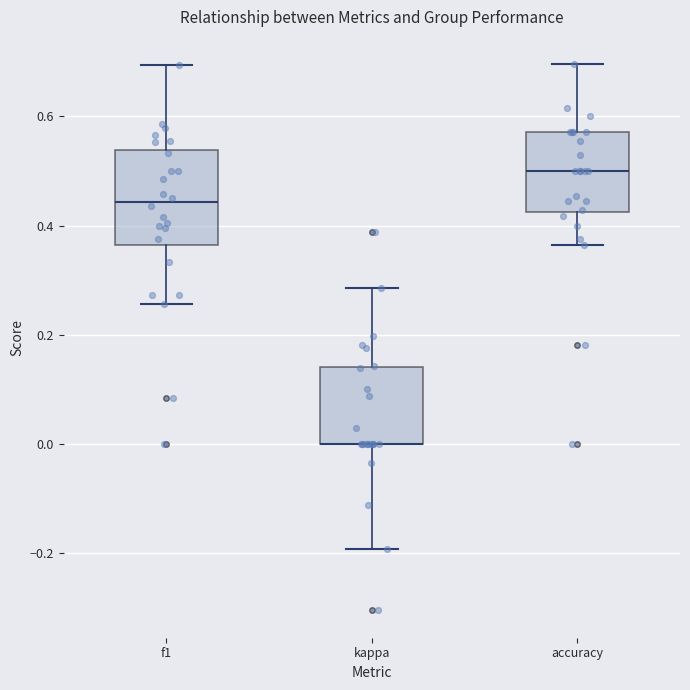

Where does the upper whisker of the box for accuracy end on the y-axis? The values are not printed on the chart, so give them approximately, as read against the axis.

0.70